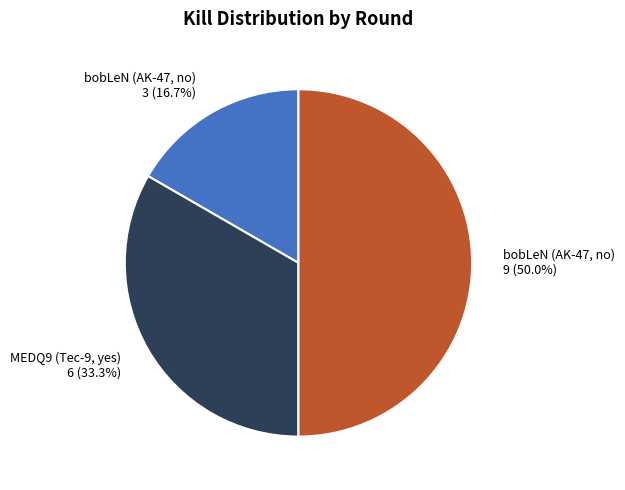

How many segments does this pie chart have?

3